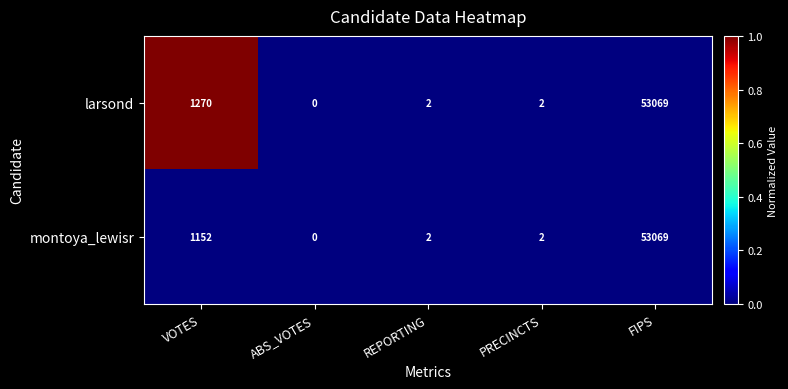

Which series has the largest total across all categories?

larsond